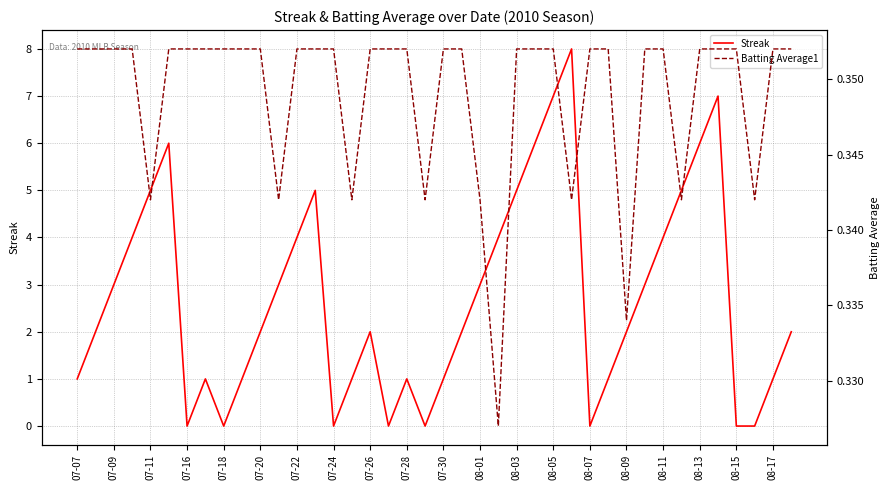

The value of Streak at 08-05 is 3. True or false?

False